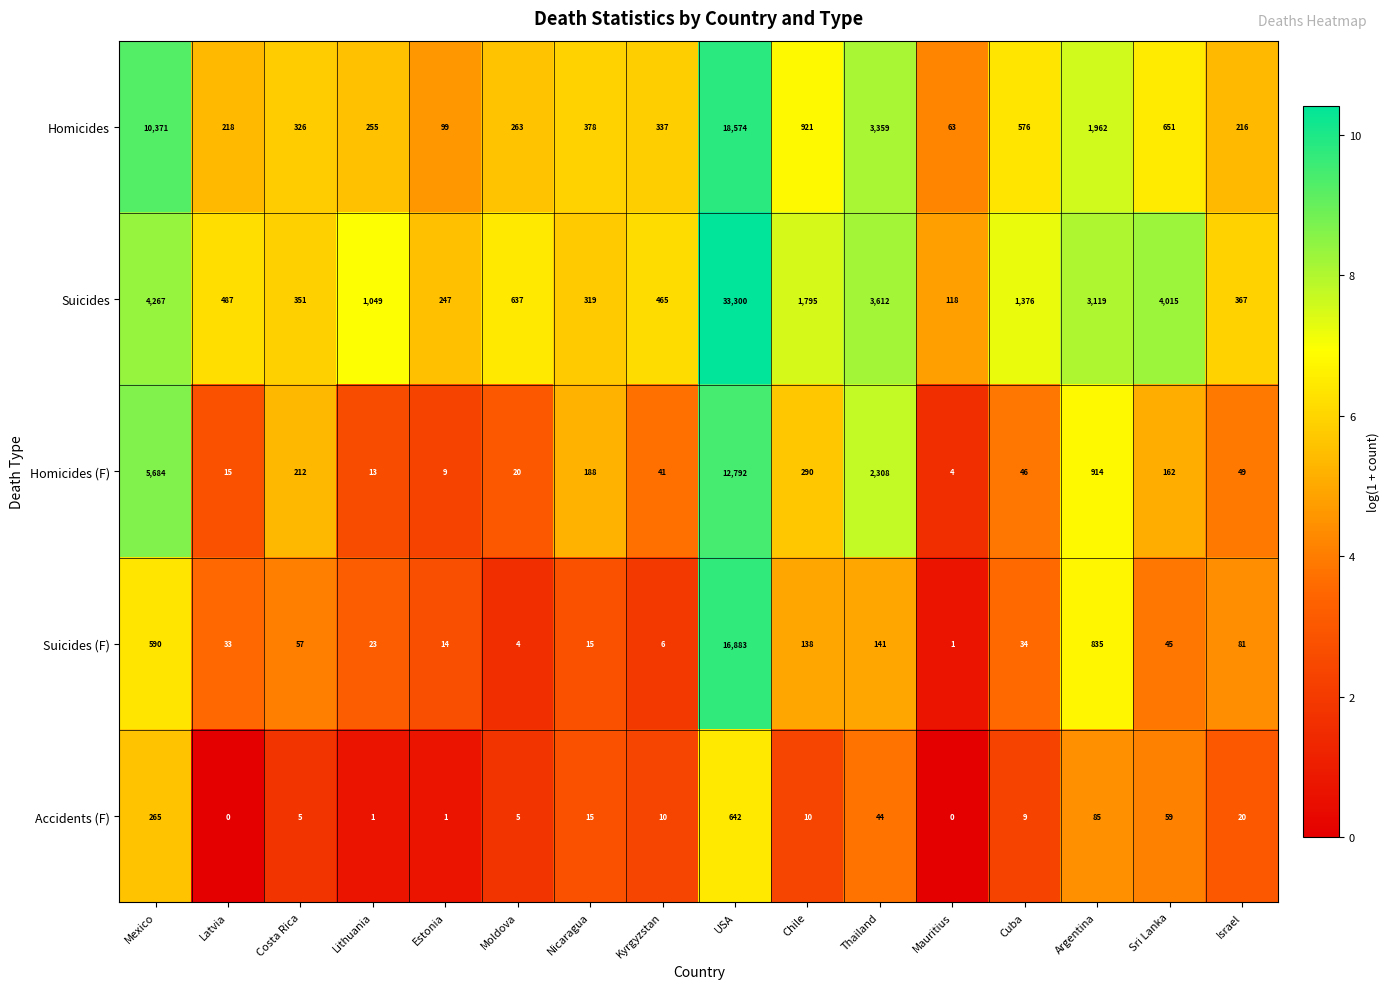

How many data points in Homicides (F) are less than 162?

8